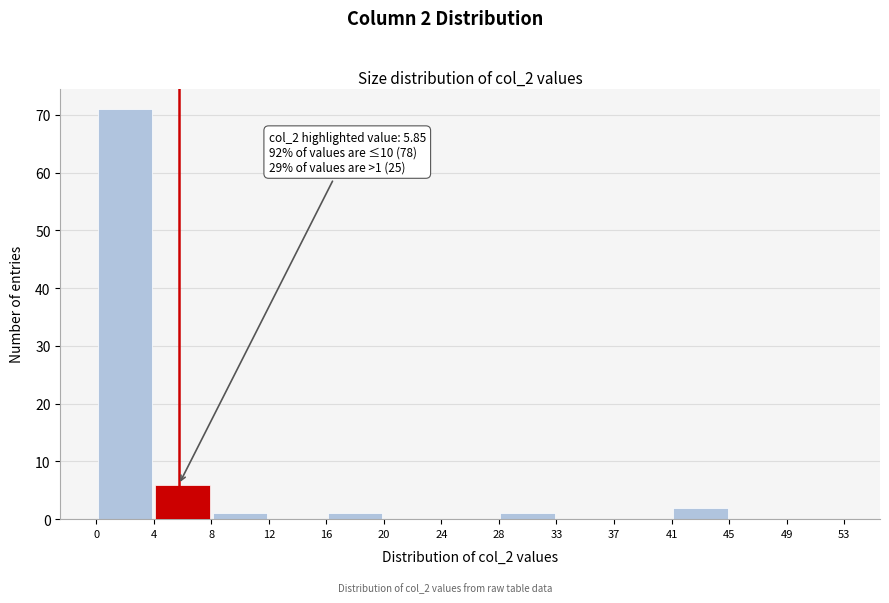

Which range on the x-axis has the tallest bar?

0 to 4